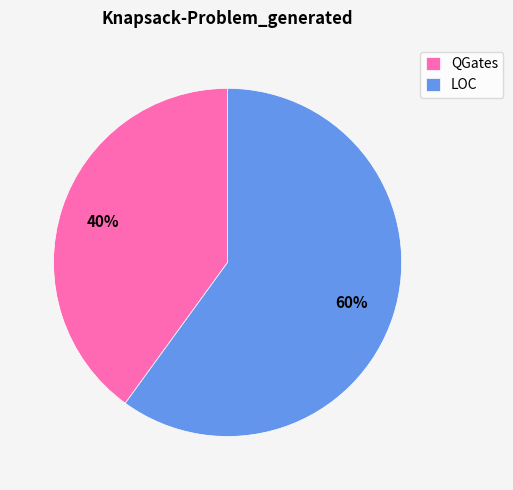

Is the sum of QGates and LOC greater than half?

Yes